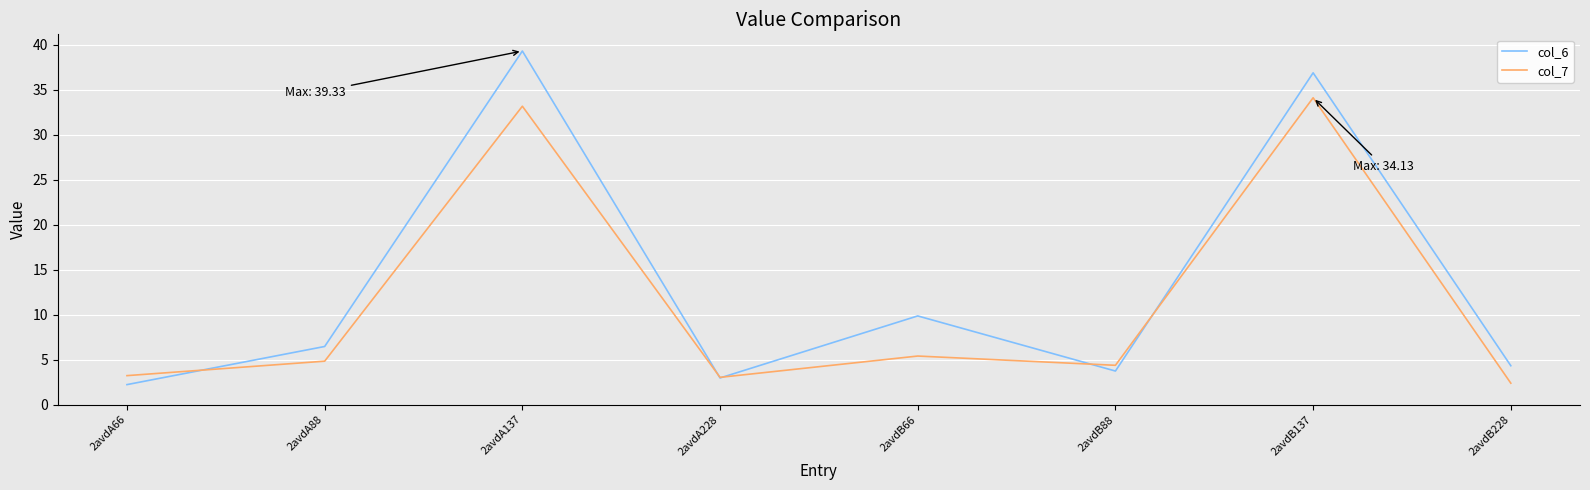

Which series has the largest range (max minus min)?

col_6